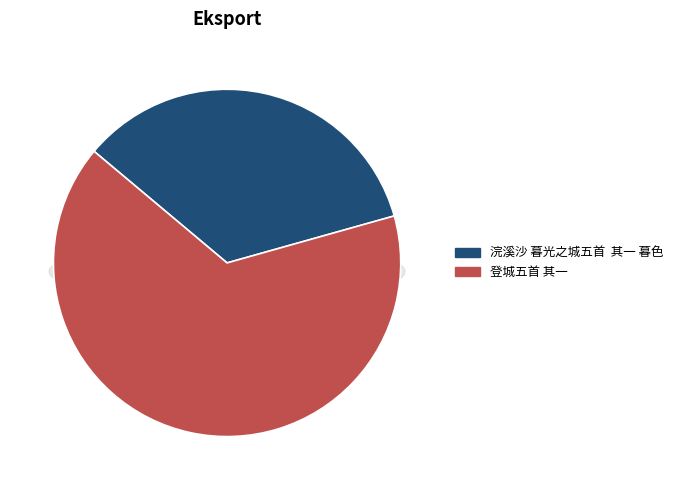

What is the change in value from 浣溪沙 暮光之城五首  其一 暮色 to 登城五首 其一?

+413989